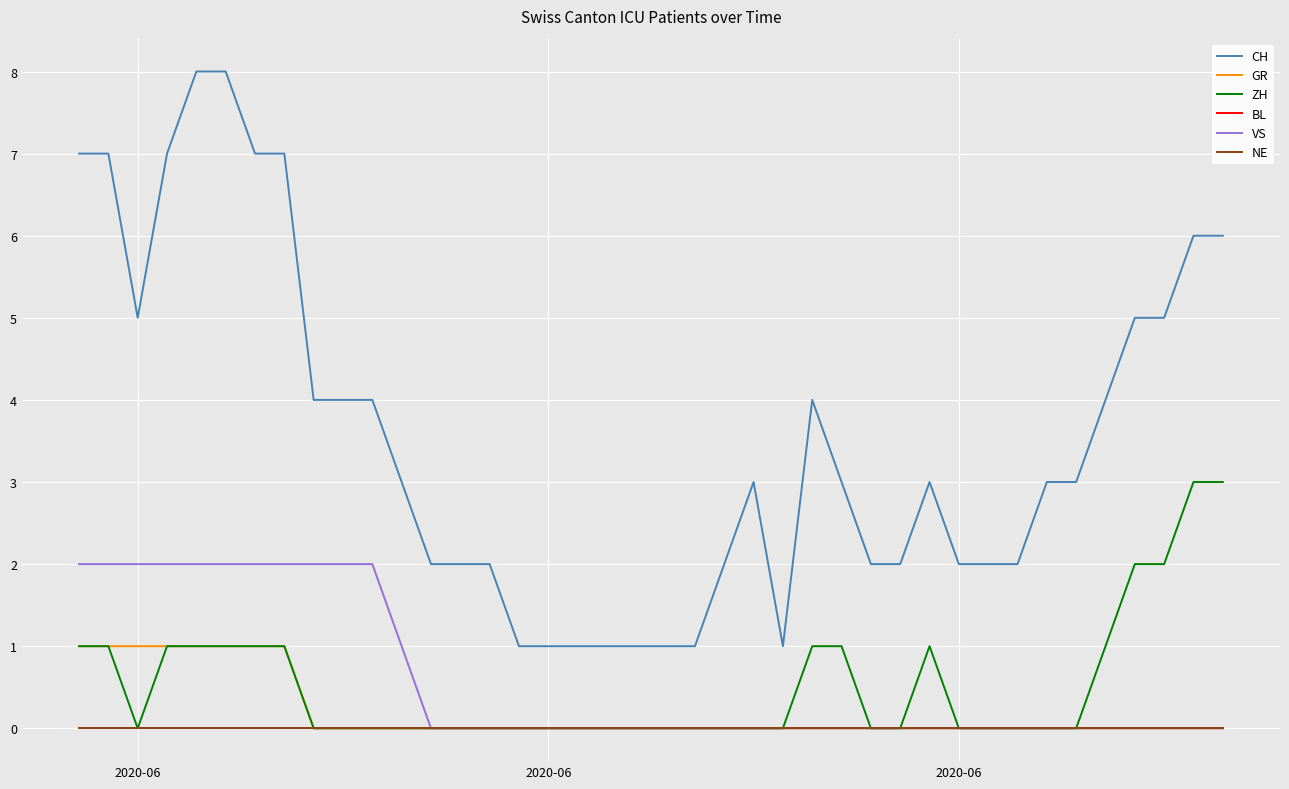

True or false: VS and ZH intersect in this chart.

False